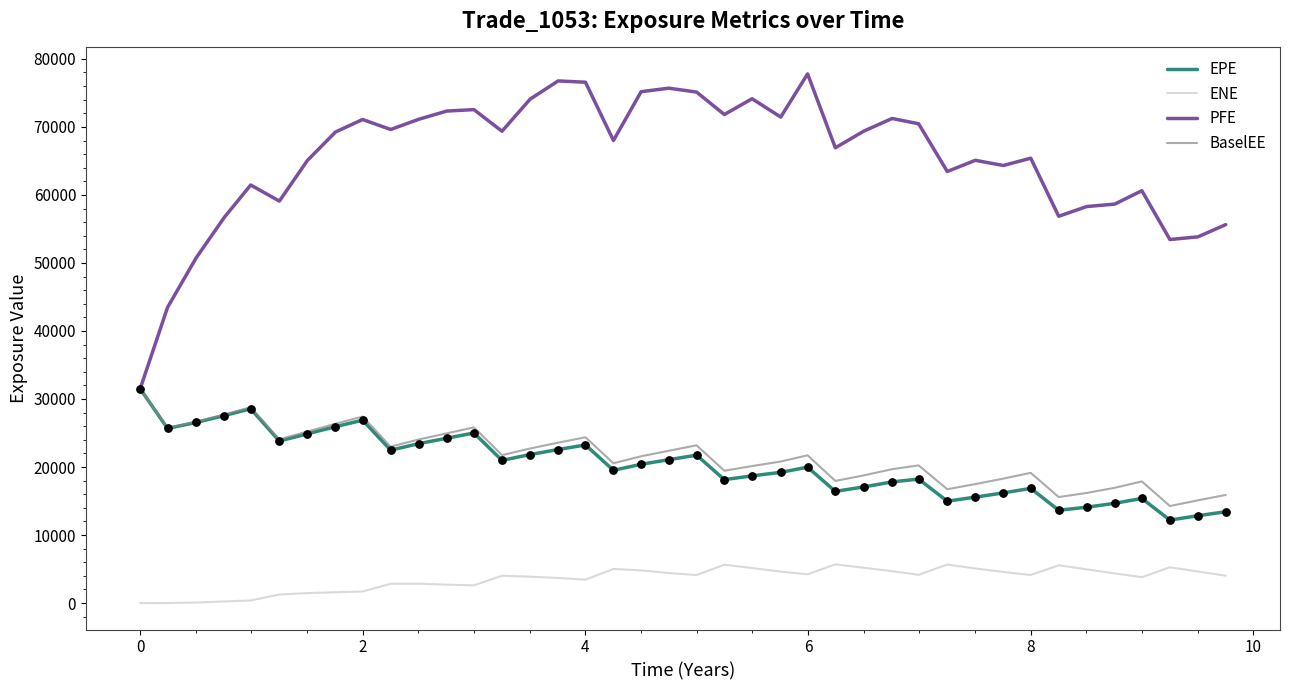

Which series has the largest range (max minus min)?

PFE